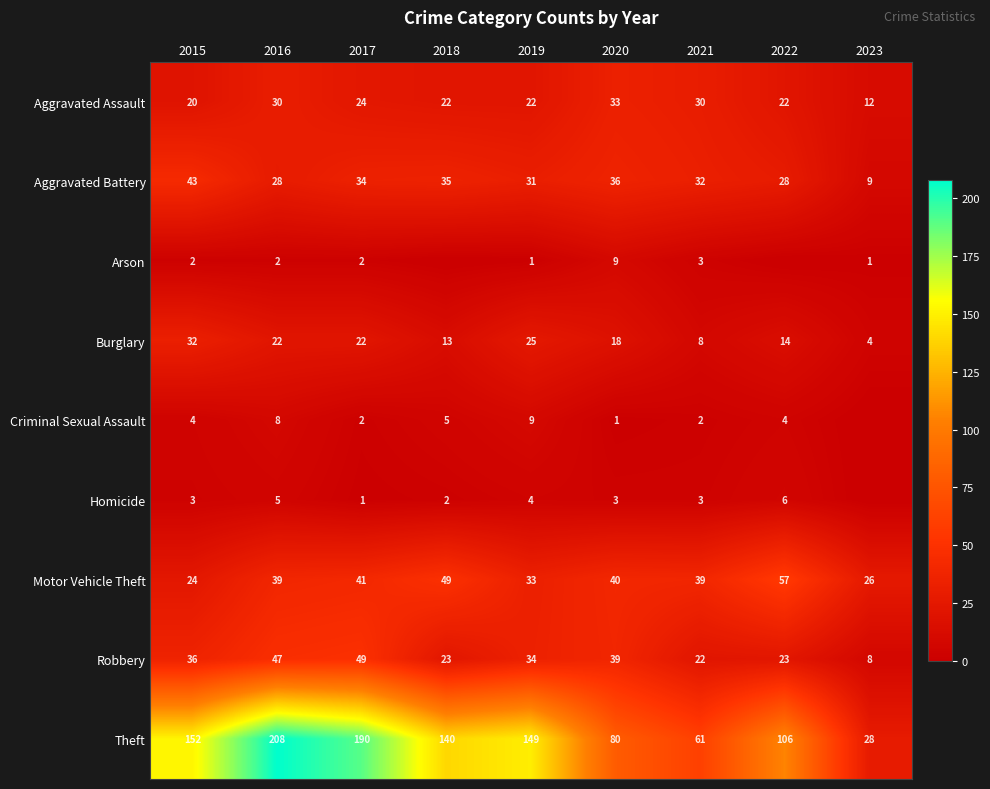

At 2015, list the series in order from largest to smallest.

Theft, Aggravated Battery, Robbery, Burglary, Motor Vehicle Theft, Aggravated Assault, Criminal Sexual Assault, Homicide, Arson